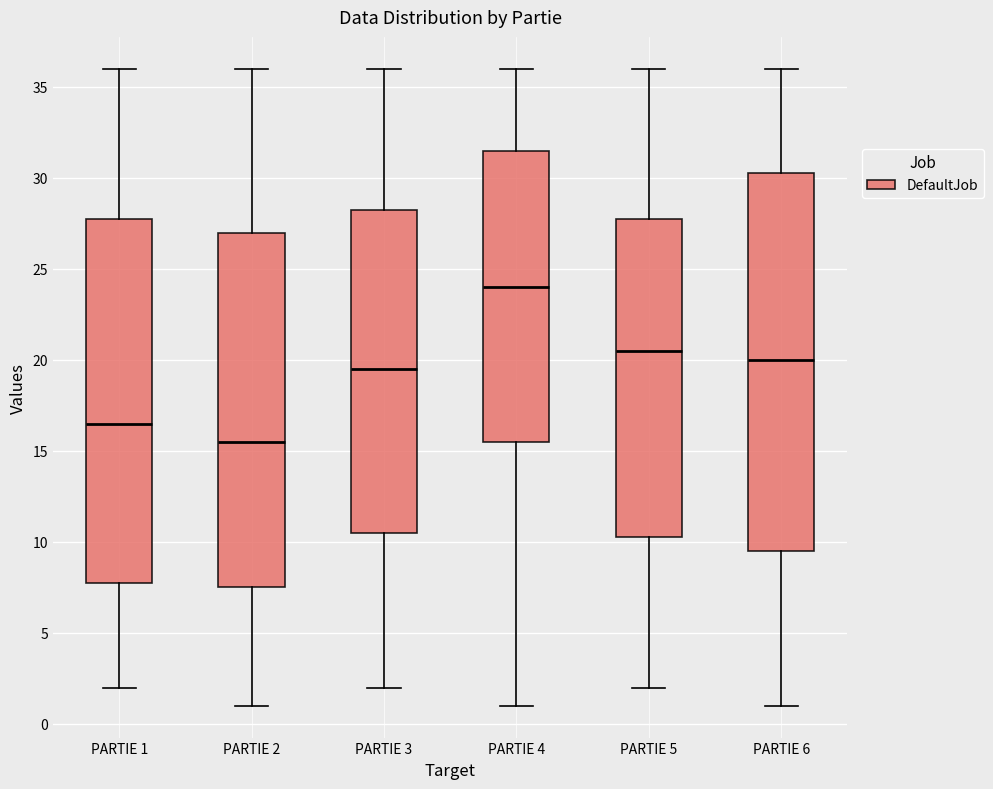

Which box has the lowest median line?

PARTIE 2